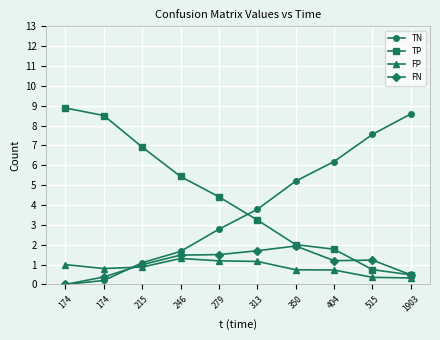

What is the difference between the highest and lowest values at 404?

5.5